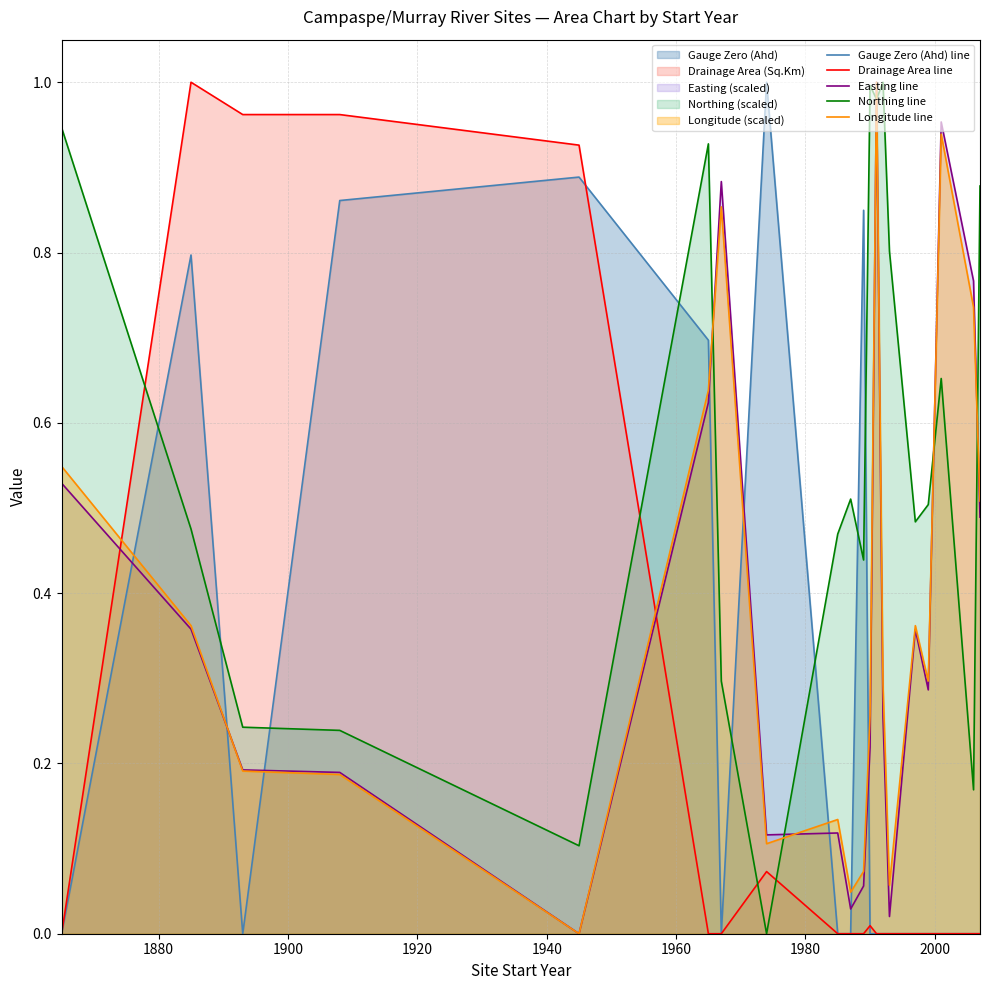

How many distinct data groups are displayed?

5